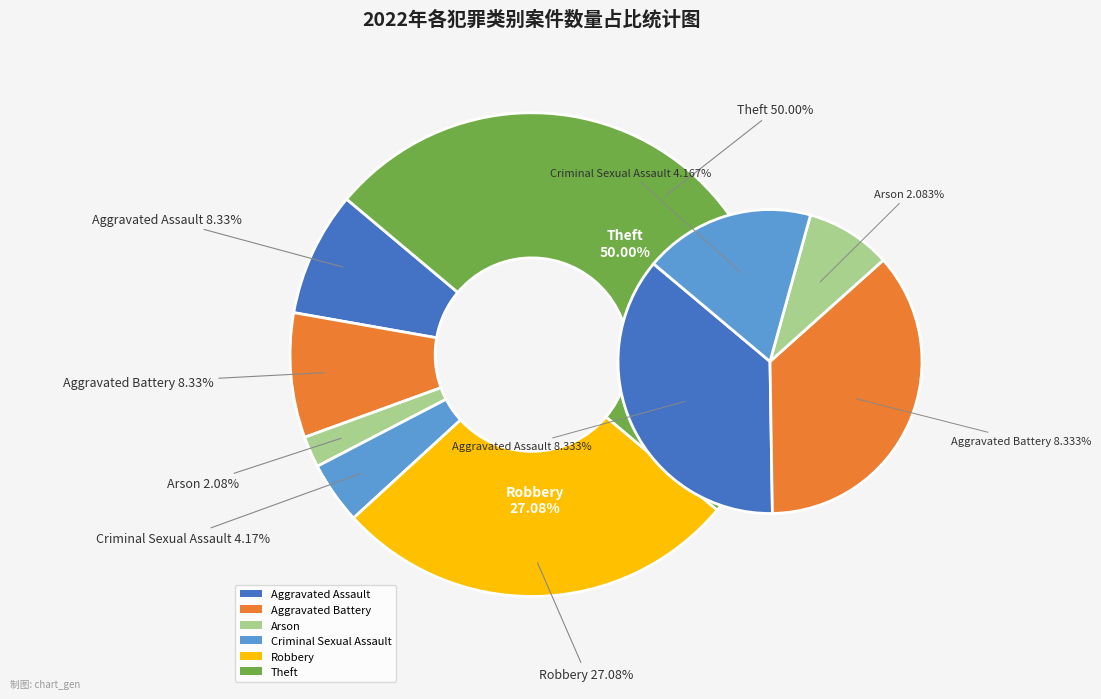

Is it true that Theft is 40% of the pie?

False